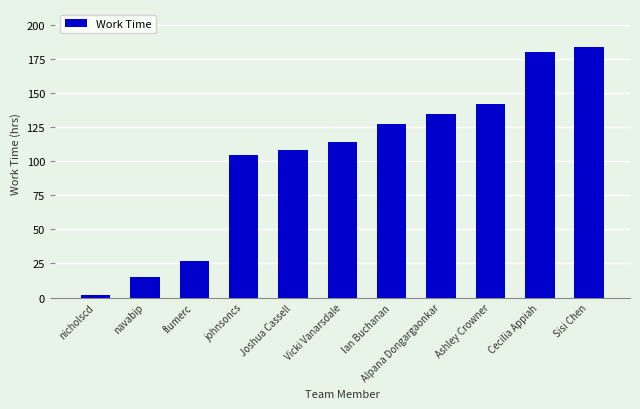

What position from the right is nicholscd?

11